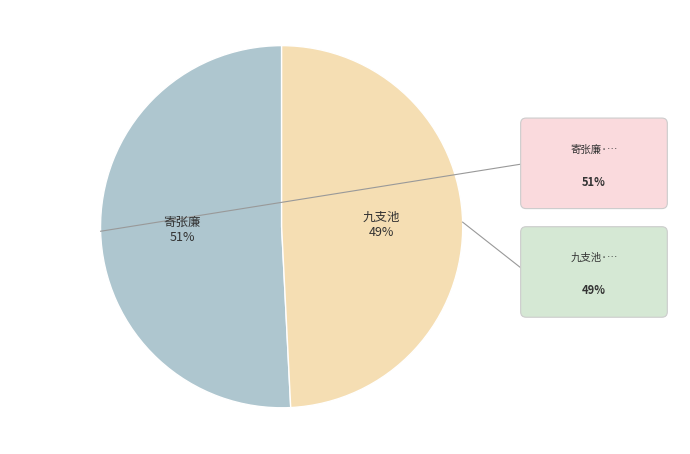

Is there any slice that represents more than half of the pie?

Yes